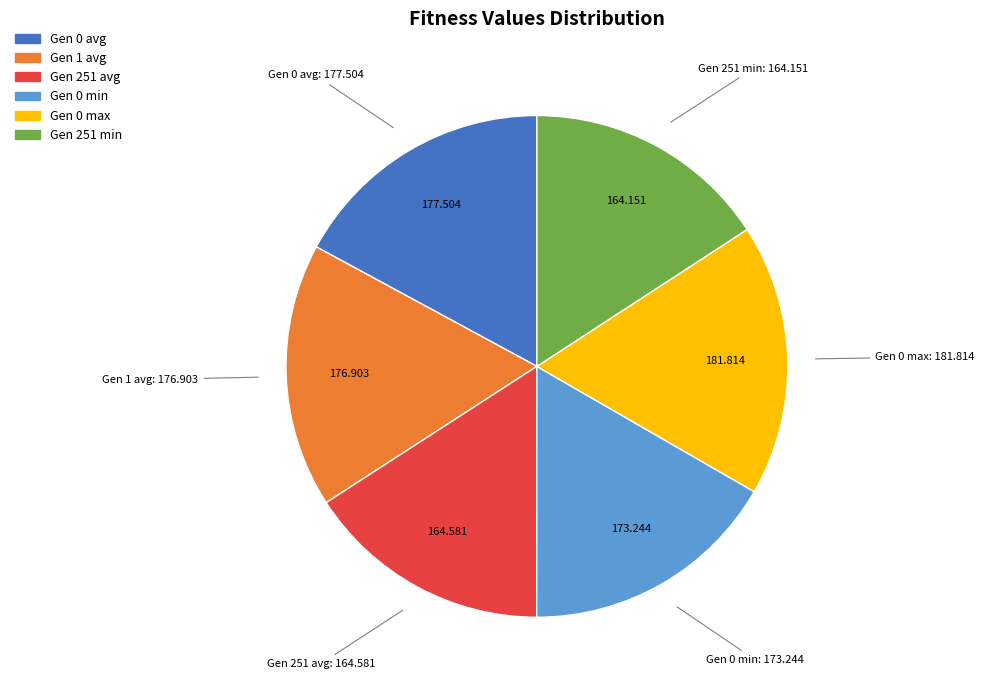

Does any single category account for the majority?

No